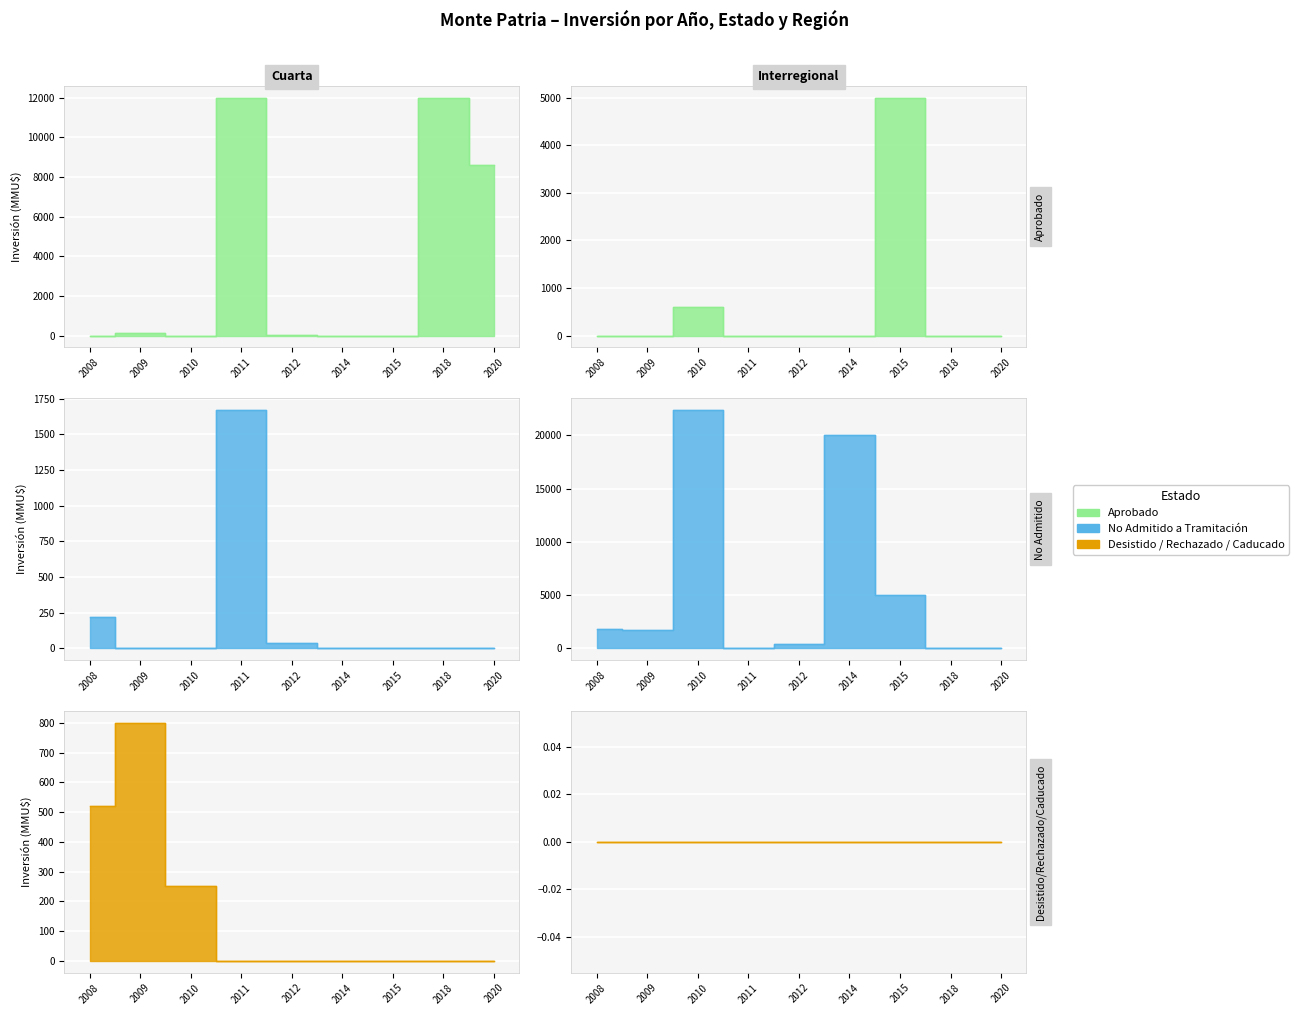

True or false: No Admitido a Tramitación and Desistido cross at least once.

False